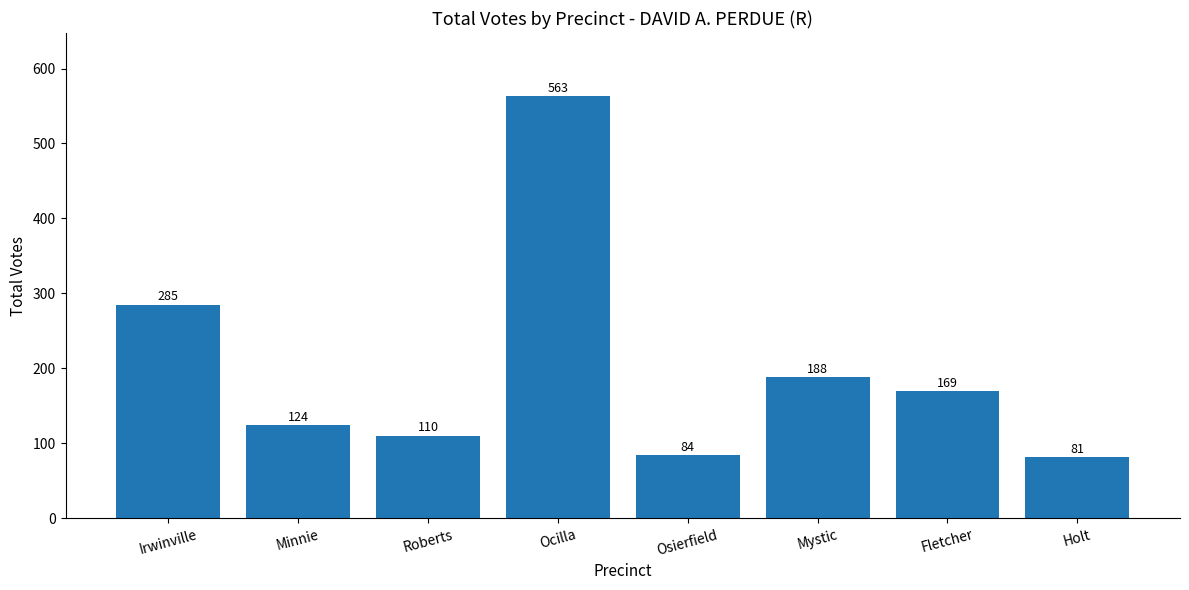

List the labels in order of value, largest first.

Ocilla, Irwinville, Mystic, Fletcher, Minnie, Roberts, Osierfield, Holt